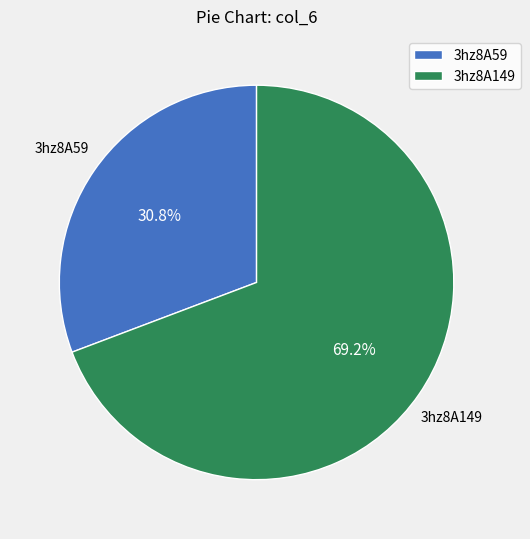

Is 3hz8A149 the majority of the pie?

Yes